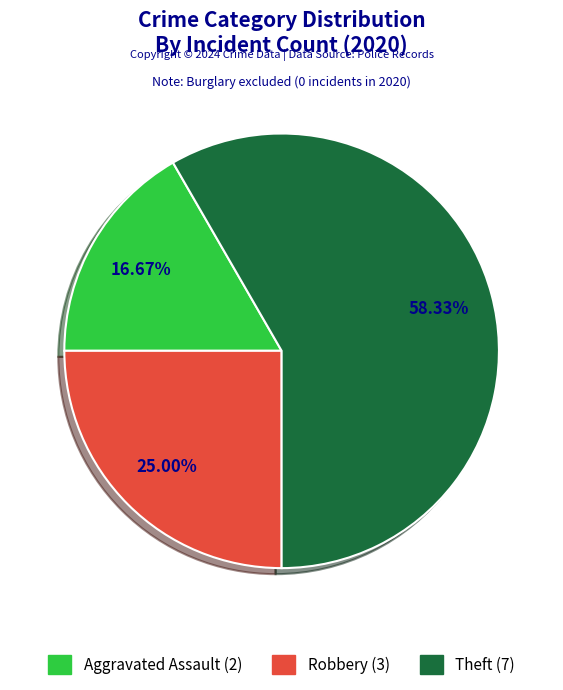

To the nearest percent, what is the difference between the Theft and Robbery slice percentages?

33%